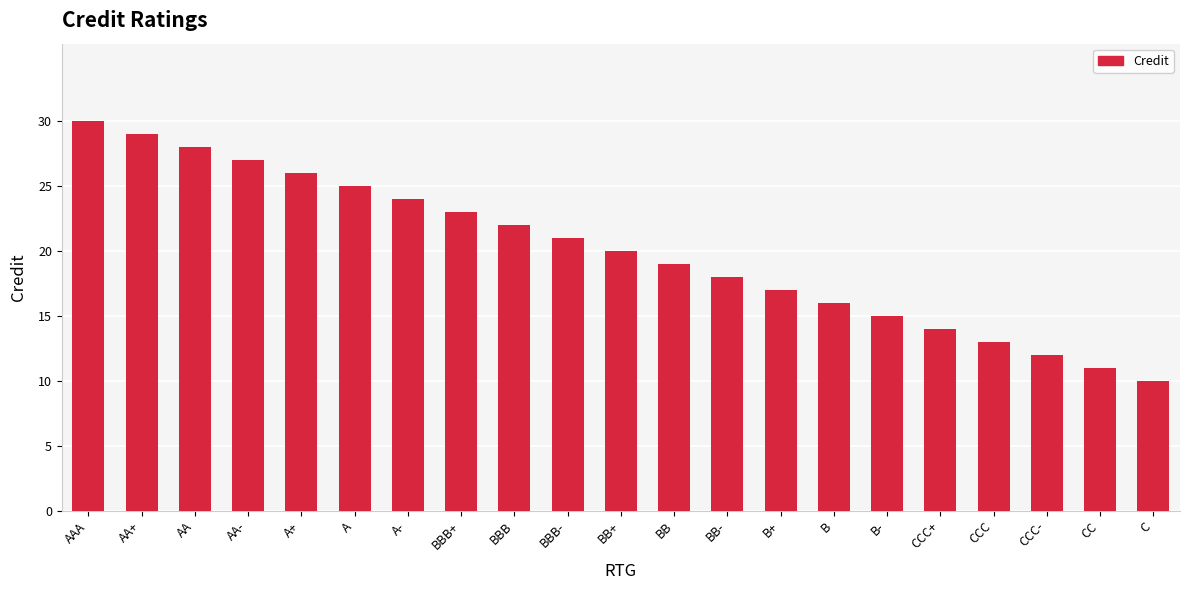

At which label is the value closest to 20?

BB+